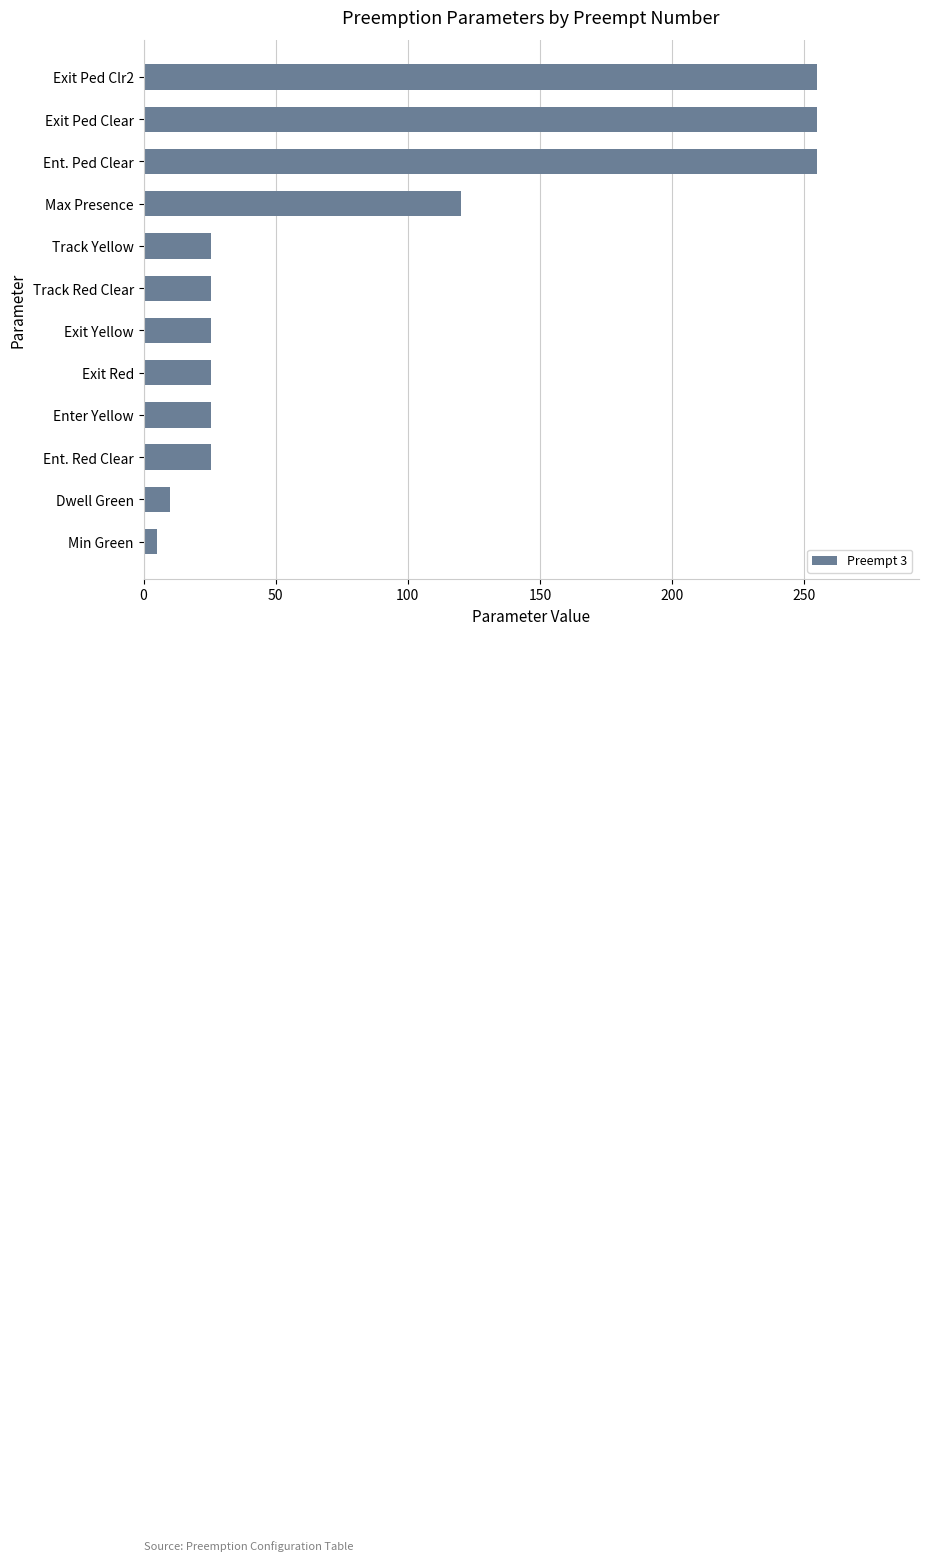

At which label is the value closest to 130?

Max Presence